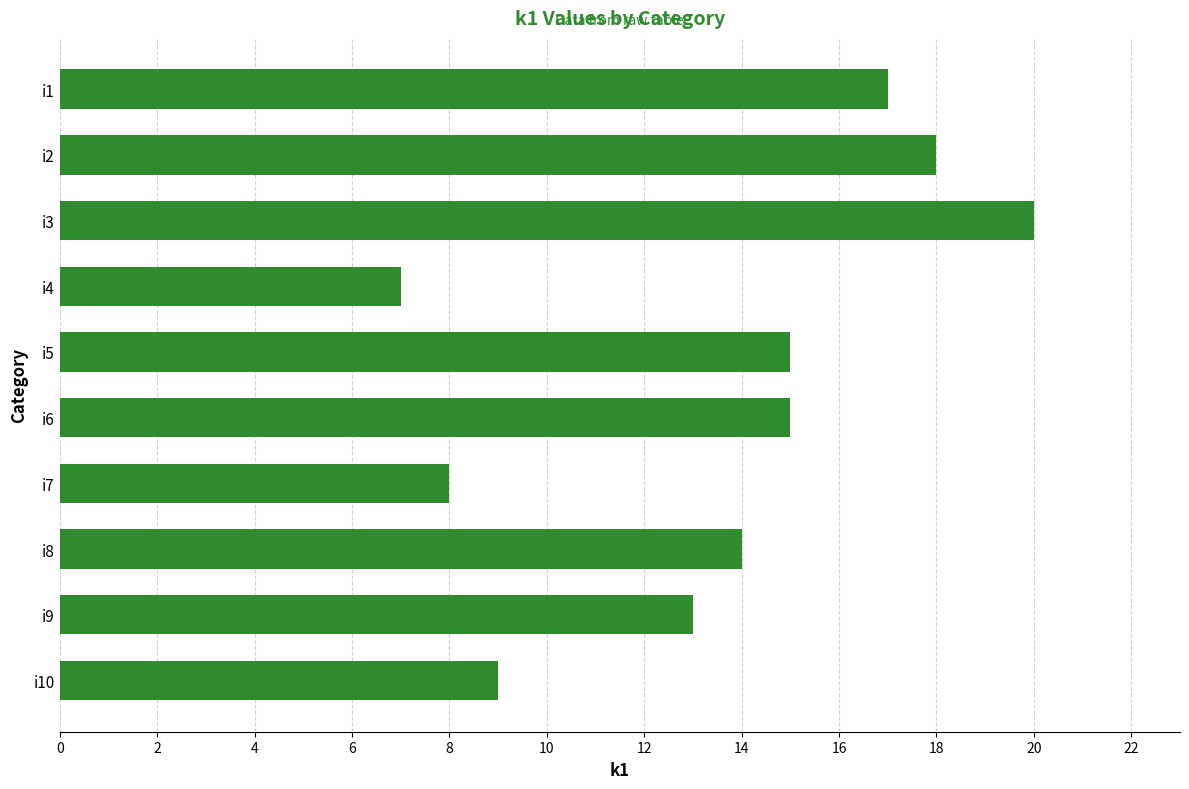

What is the value of the 4th bar from the top?

7